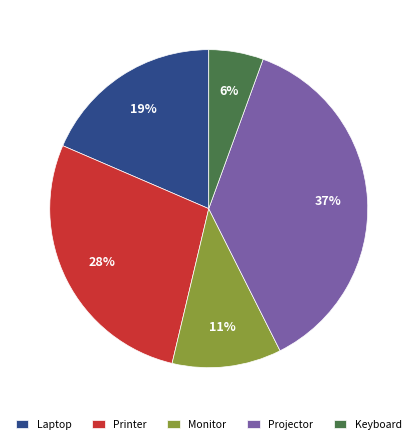

What percentage is the Monitor slice, to the nearest percent?

11%